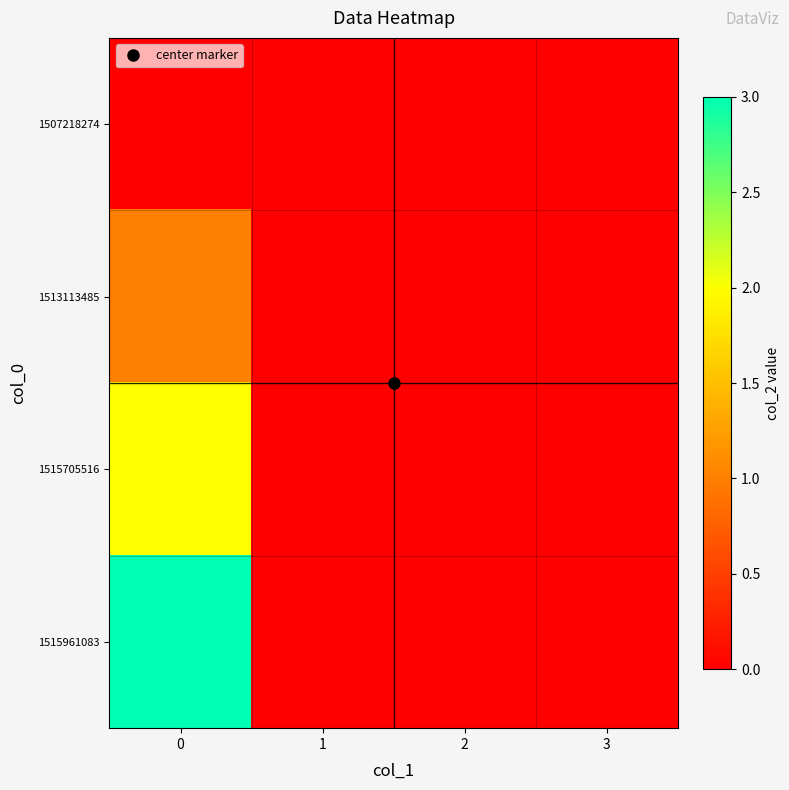

Rank the series by their average value, from highest to lowest.

1515961083, 1515705516, 1513113485, 1507218274